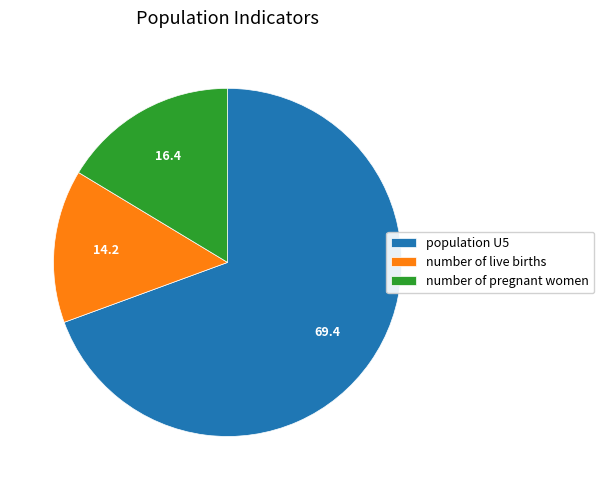

Rank the categories by value from highest to lowest.

population U5, number of pregnant women, number of live births